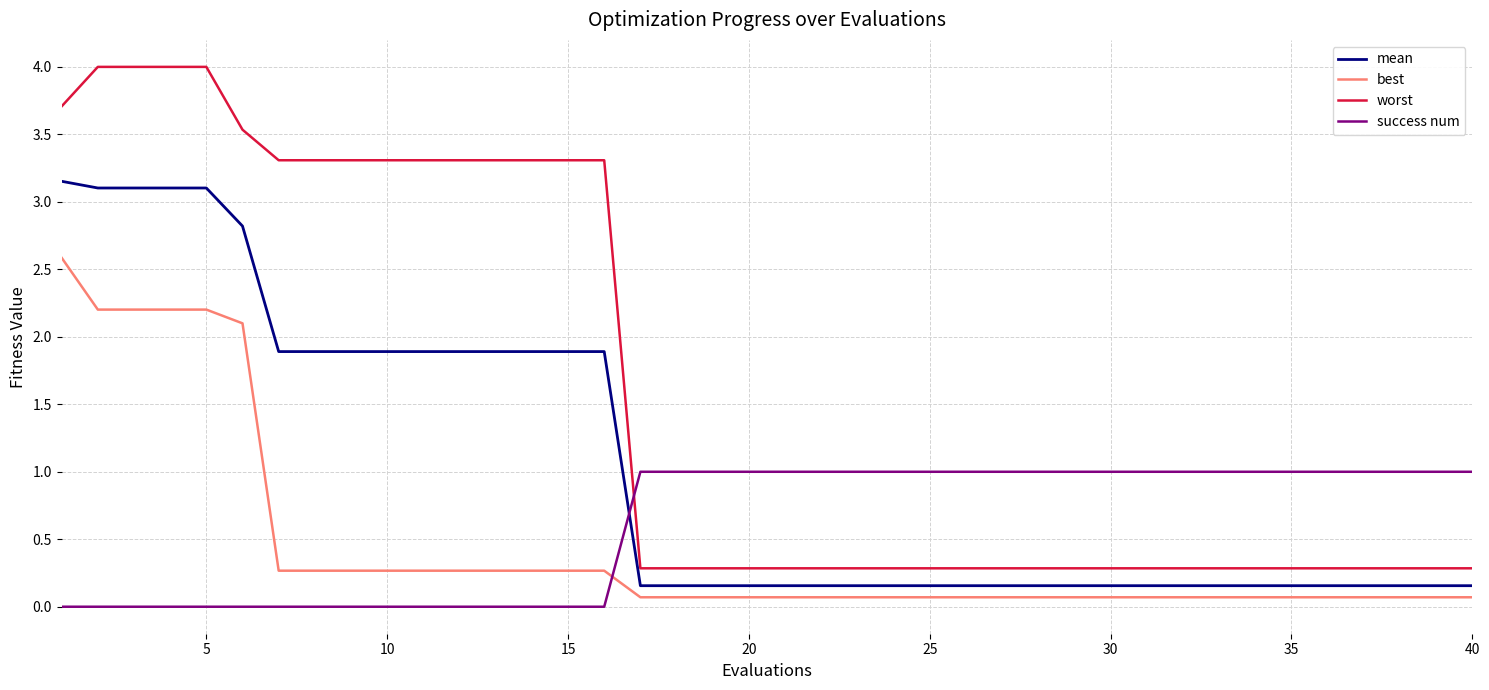

List the series in order of their peak value, highest first.

worst, mean, best, success num